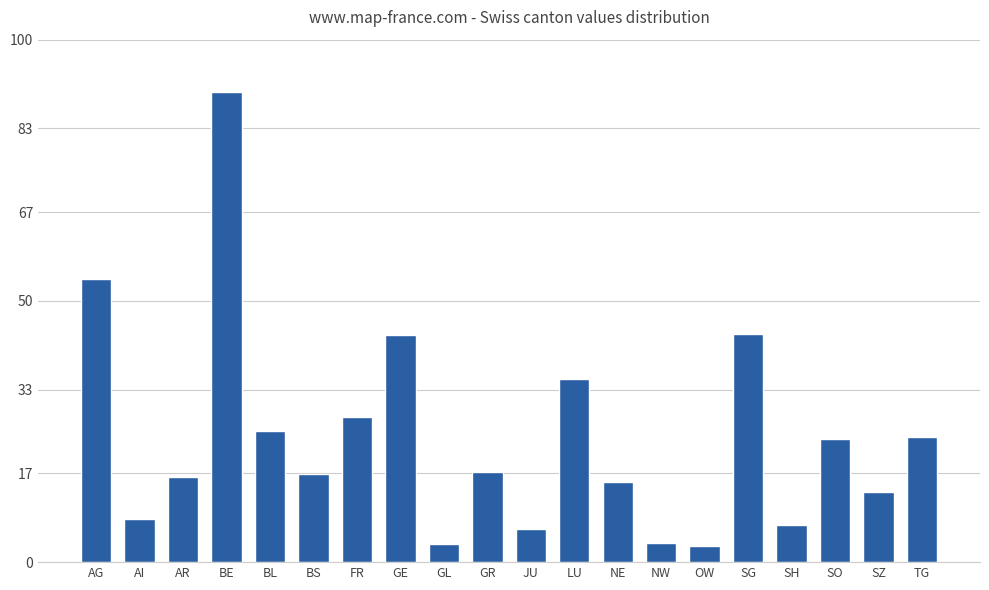

How many categories are shown in the chart?

20